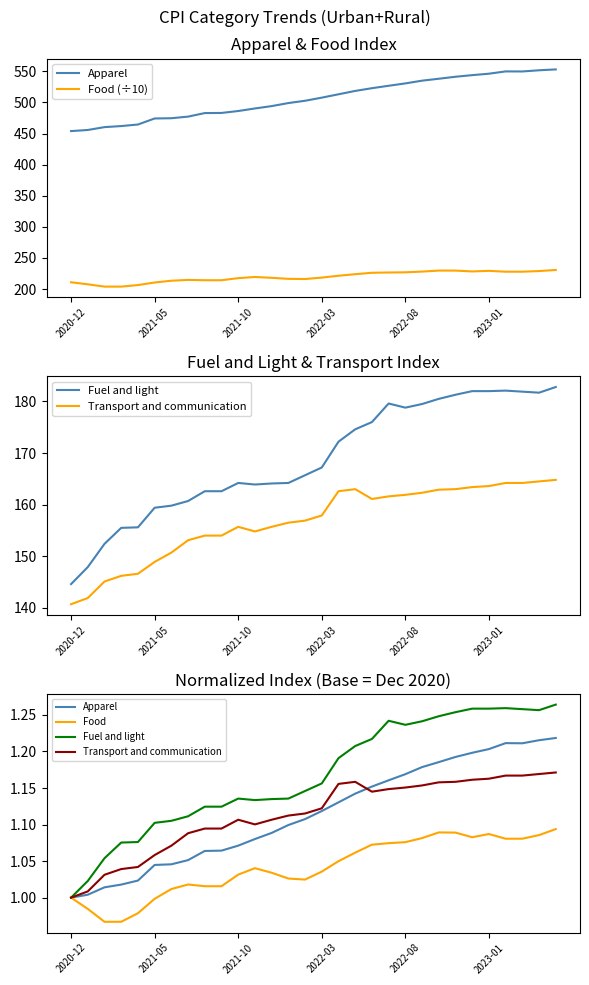

What position from the left is 23?

24